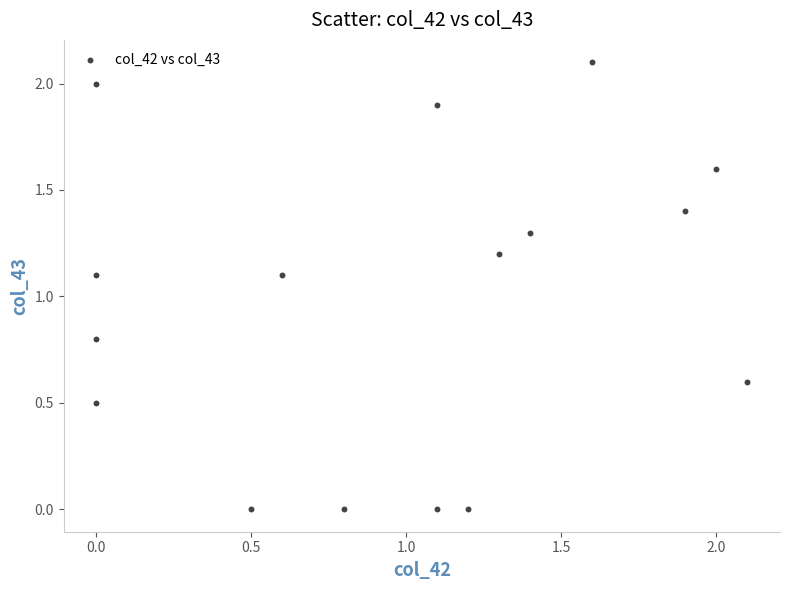

What is the range of X values (max minus min)?

2.1